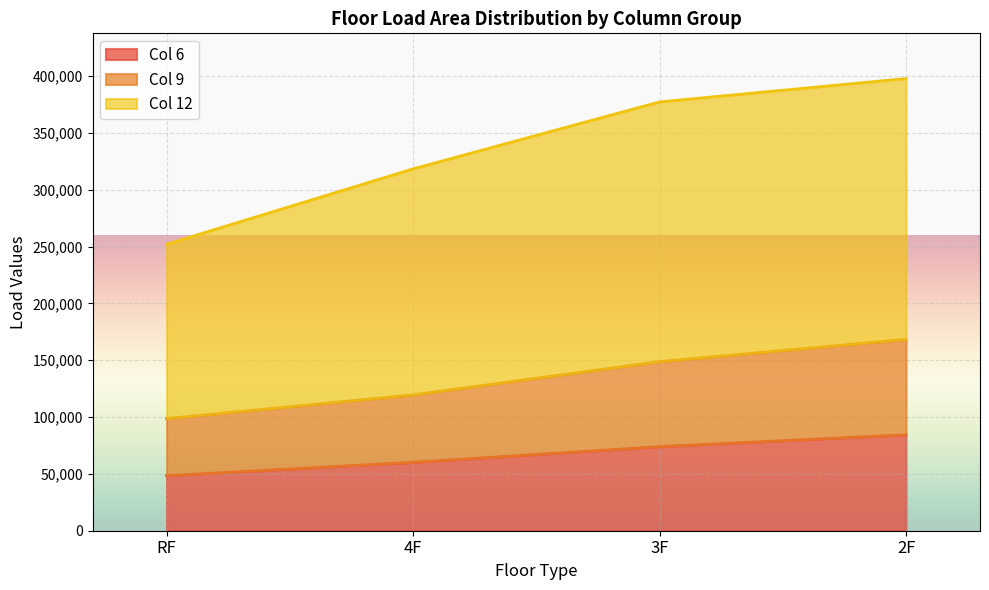

Between RF-9 and RF-6, which is larger?

RF-9